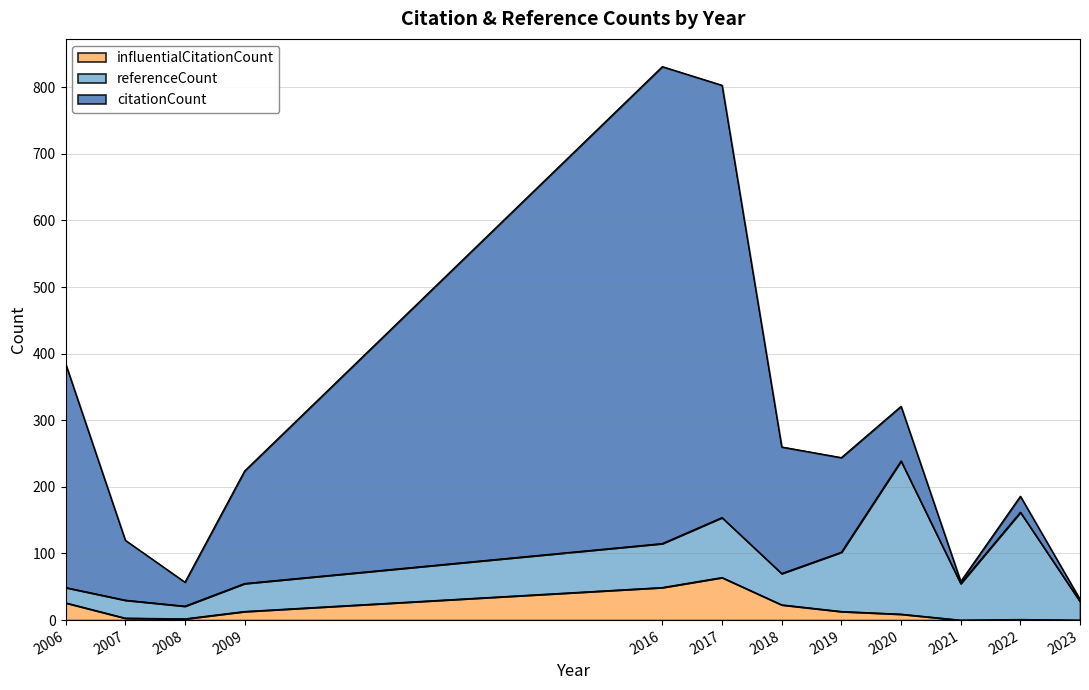

The influentialCitationCount series shows 26 at 2006. True or false?

True